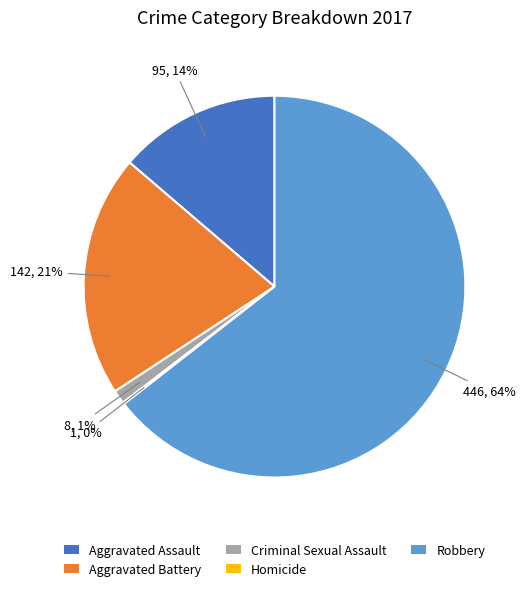

Which has a higher value, Criminal Sexual Assault or Aggravated Assault?

Aggravated Assault